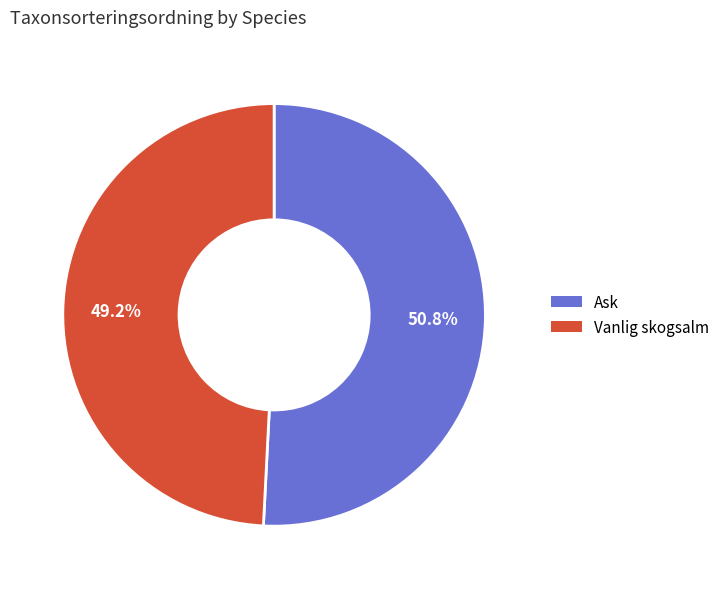

What portion of the pie excludes Vanlig skogsalm?

50.8%